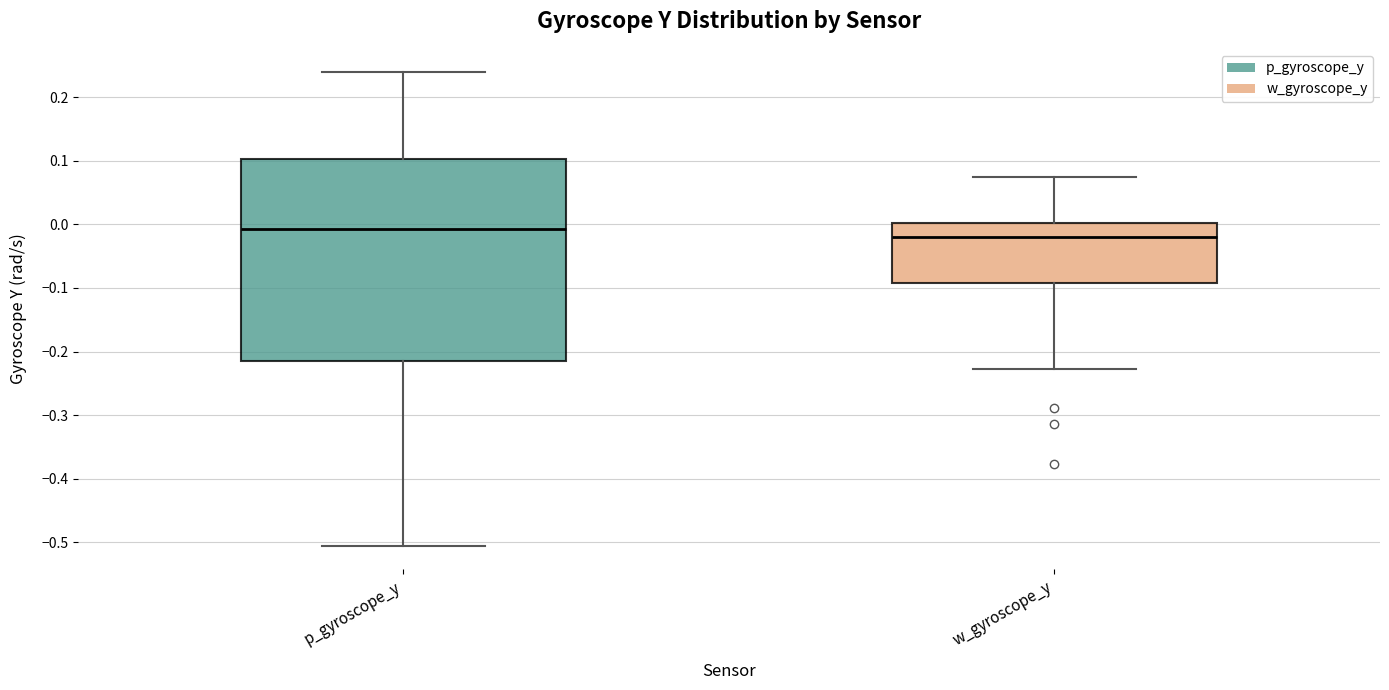

Where does the median line of the box for p_gyroscope_y sit on the y-axis? The values are not printed on the chart, so give them approximately, as read against the axis.

-0.01